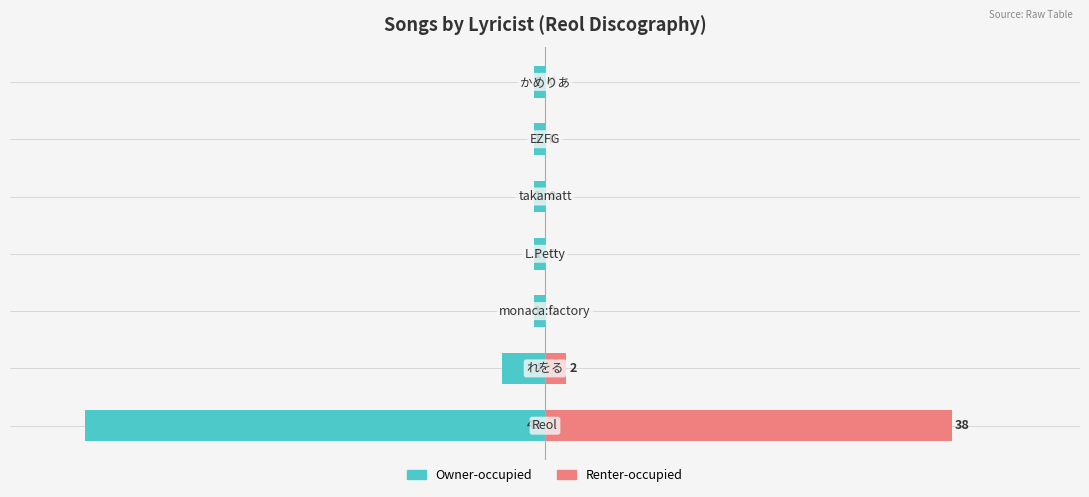

What is the difference between the maximum and minimum values in the Owner-occupied series?

42